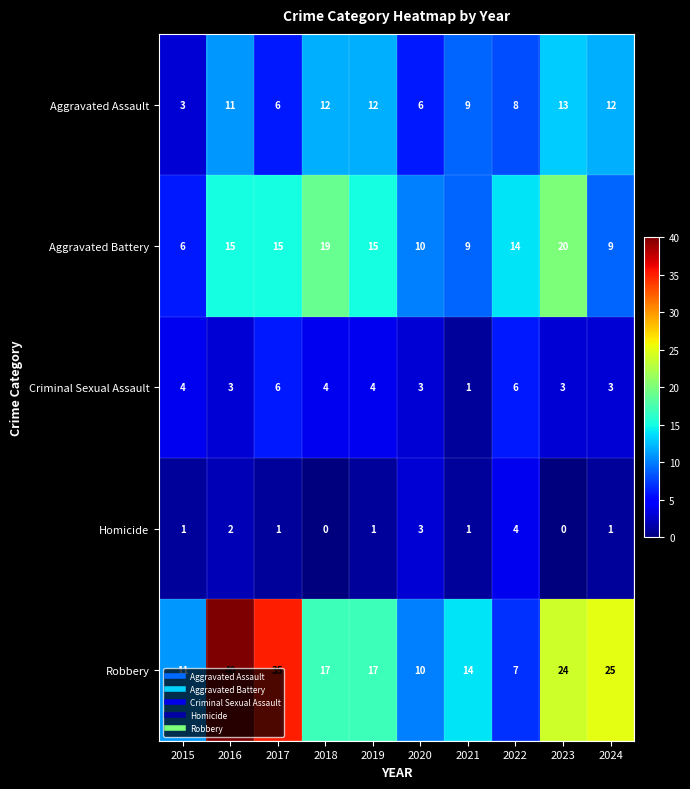

Where is Aggravated Battery nearest to the value 13?

2022